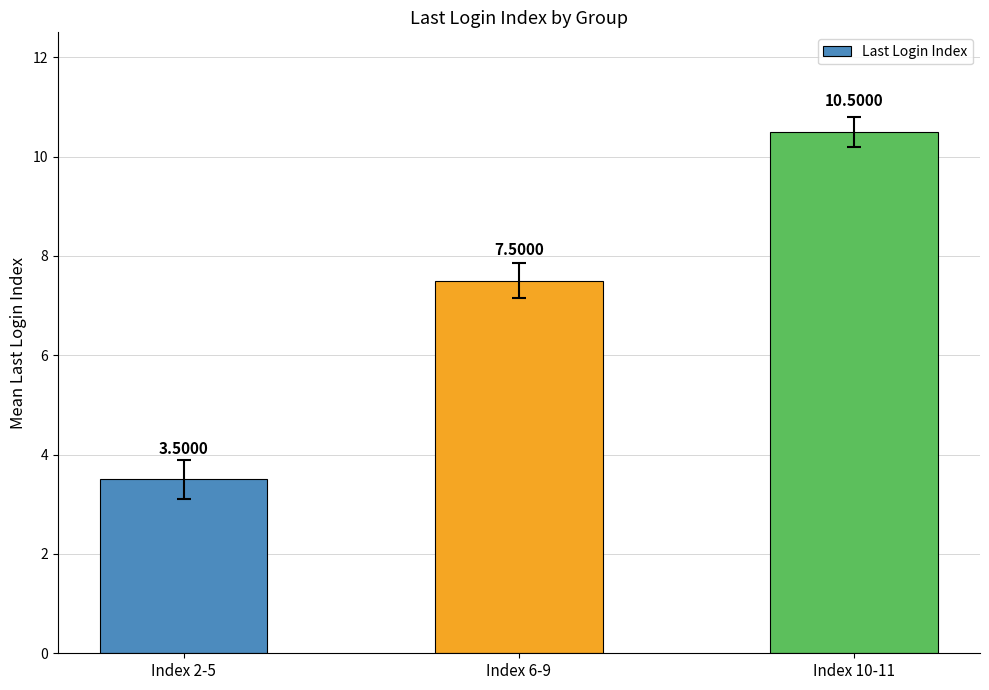

What is the value of the 1st bar from the left?

3.5